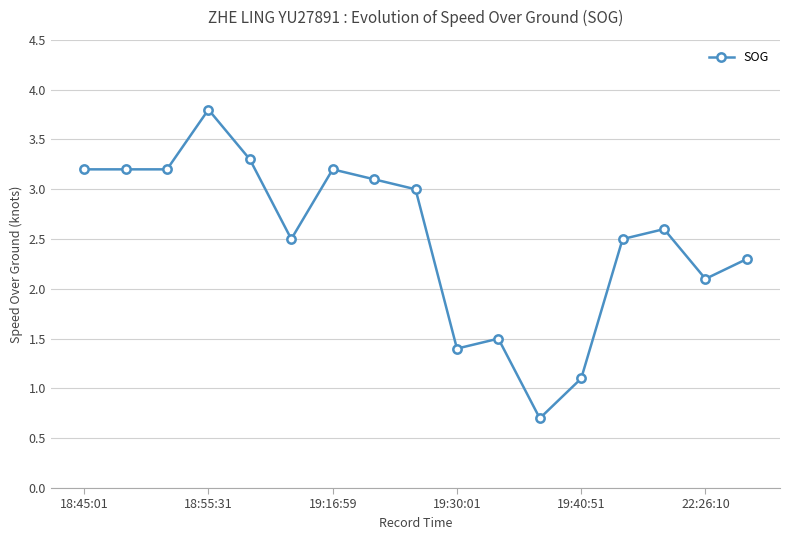

What is the sum of all values?

42.7